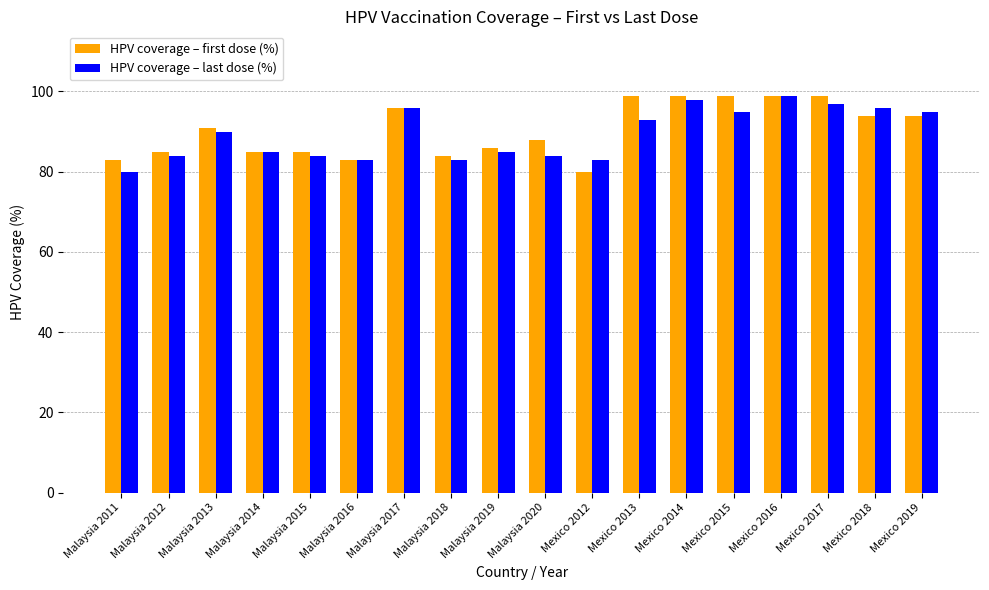

At which label does HPV coverage – last dose (%) reach its minimum?

Malaysia 2011